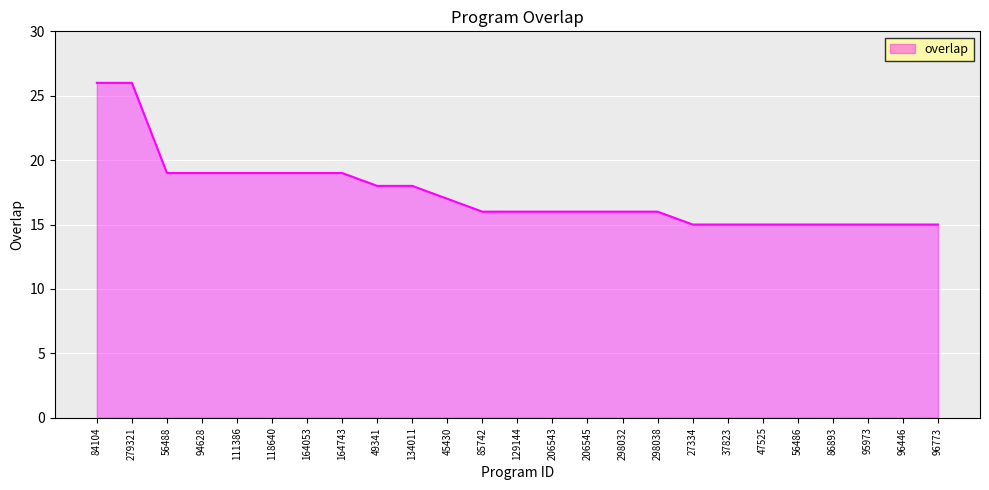

What position from the right is 47525?

6